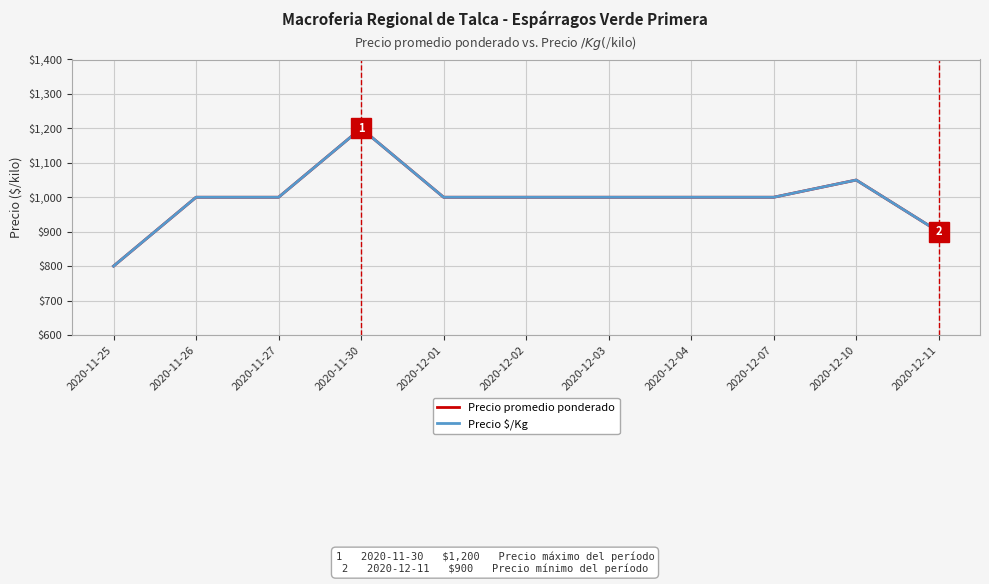

Does the chart have visible grid lines?

Yes